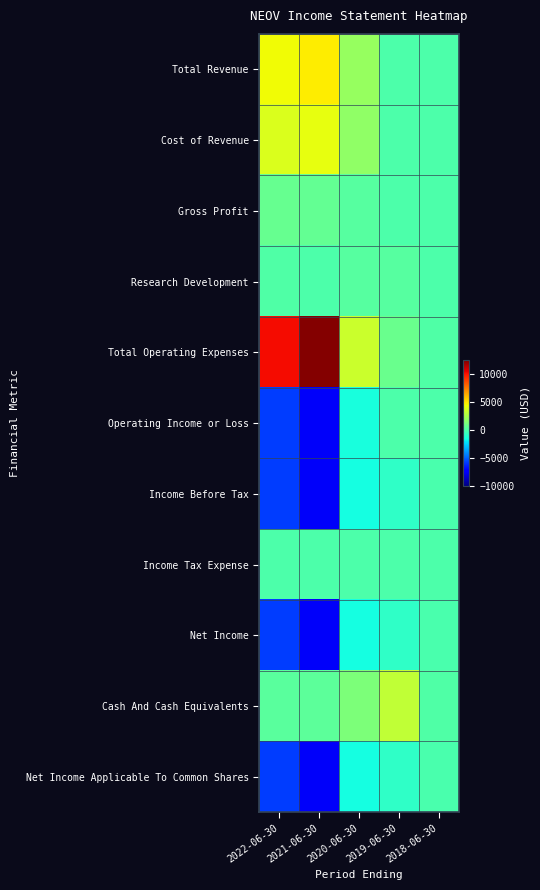

Which label corresponds to the smallest value in the chart?

2021-06-30